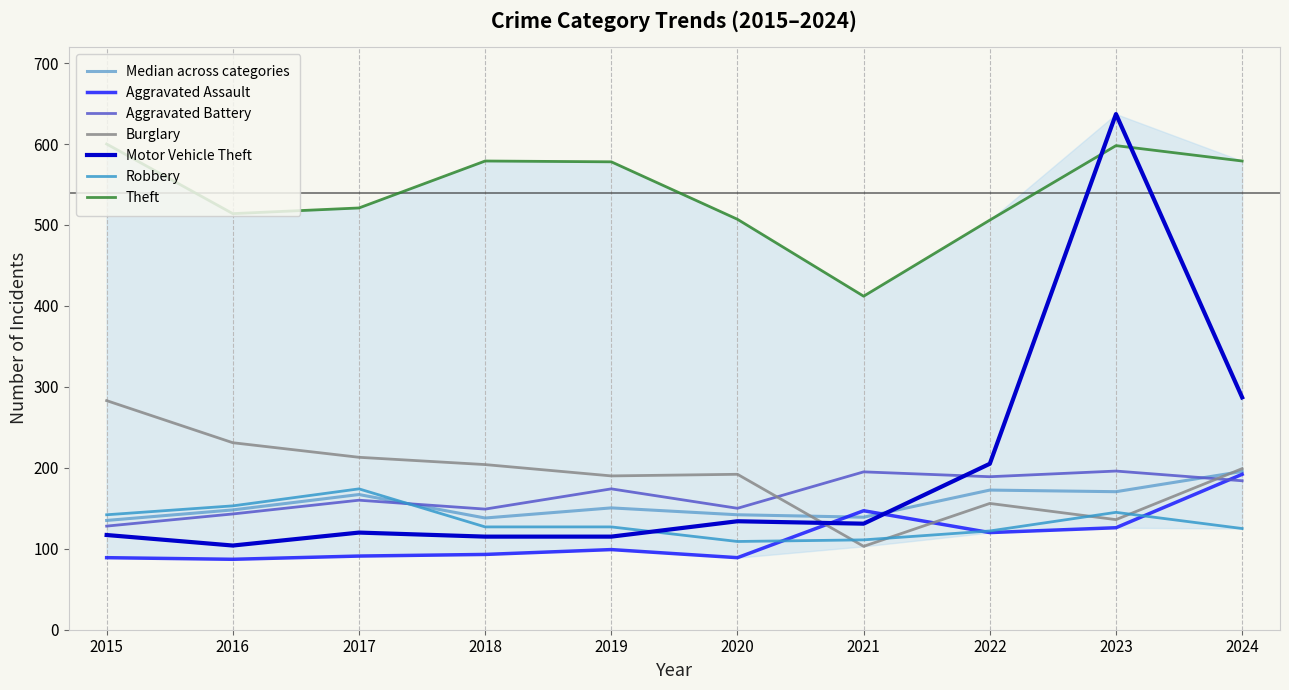

What is the average value of the Motor Vehicle Theft series?

196.5